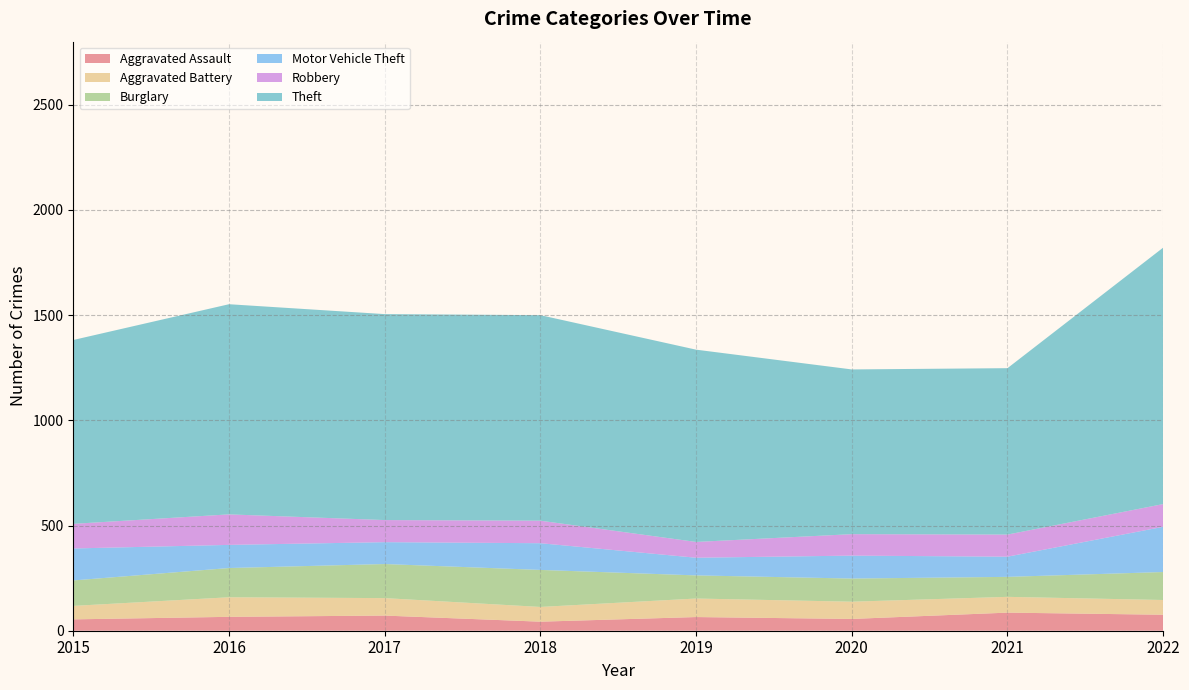

Reading left to right, list all the values displayed in this chart.

Aggravated Assault: 2015=54	2016=66	2017=72	2018=43	2019=65	2020=56	2021=86	2022=76
Aggravated Battery: 2015=64	2016=93	2017=83	2018=70	2019=88	2020=82	2021=75	2022=70
Burglary: 2015=121	2016=139	2017=162	2018=176	2019=110	2020=110	2021=95	2022=133
Motor Vehicle Theft: 2015=152	2016=110	2017=104	2018=127	2019=84	2020=109	2021=96	2022=215
Robbery: 2015=117	2016=145	2017=105	2018=107	2019=75	2020=102	2021=105	2022=108
Theft: 2015=874	2016=999	2017=979	2018=977	2019=914	2020=783	2021=791	2022=1219